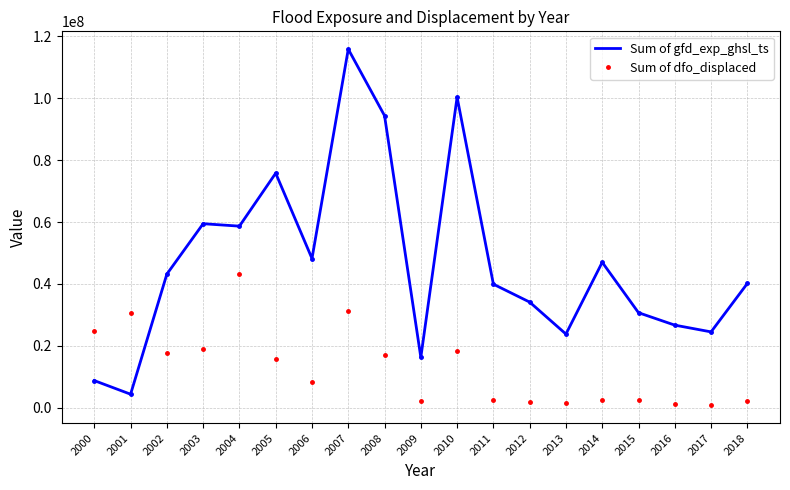

Is the value of Sum of gfd_exp_ghsl_ts at 2003 greater than the value of Sum of dfo_displaced at 2010?

Yes